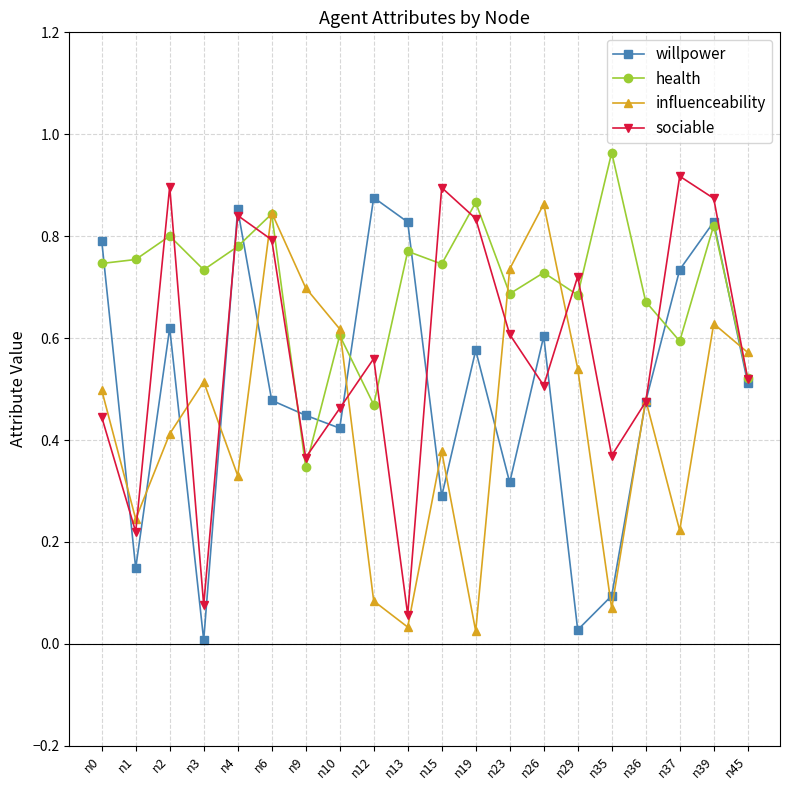

At which category does the chart reach its minimum across all series?

n3